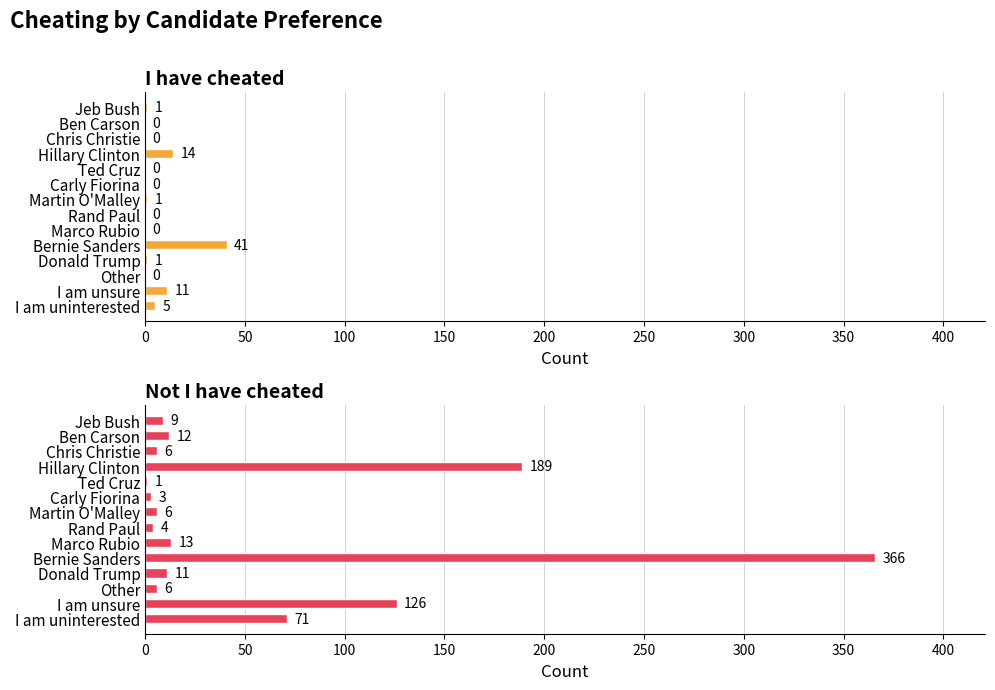

Rank the series at I am unsure from highest to lowest value.

Not I have cheated, I have cheated